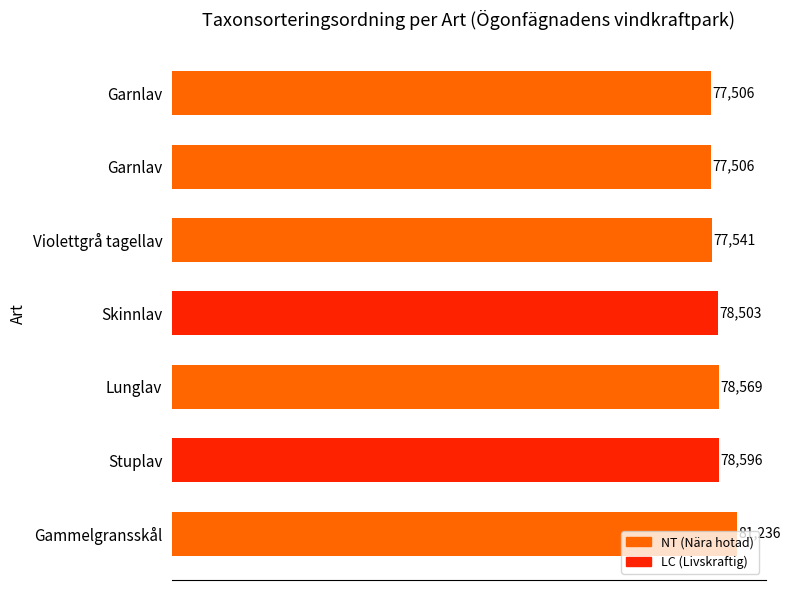

How many data points does each series have?

7